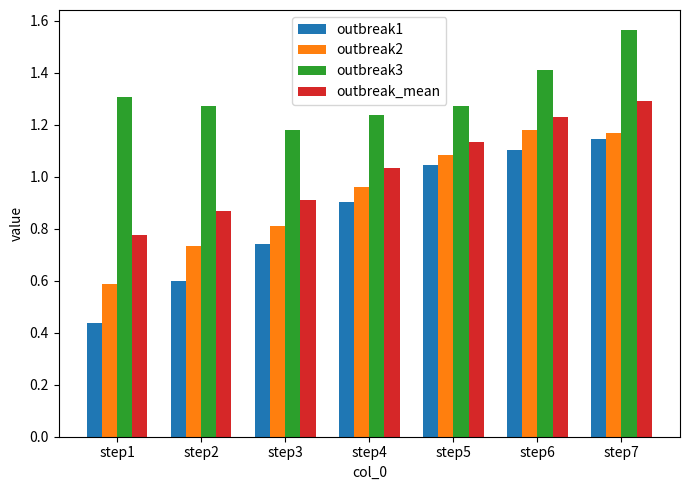

At which category is the sum across all series the highest?

step7